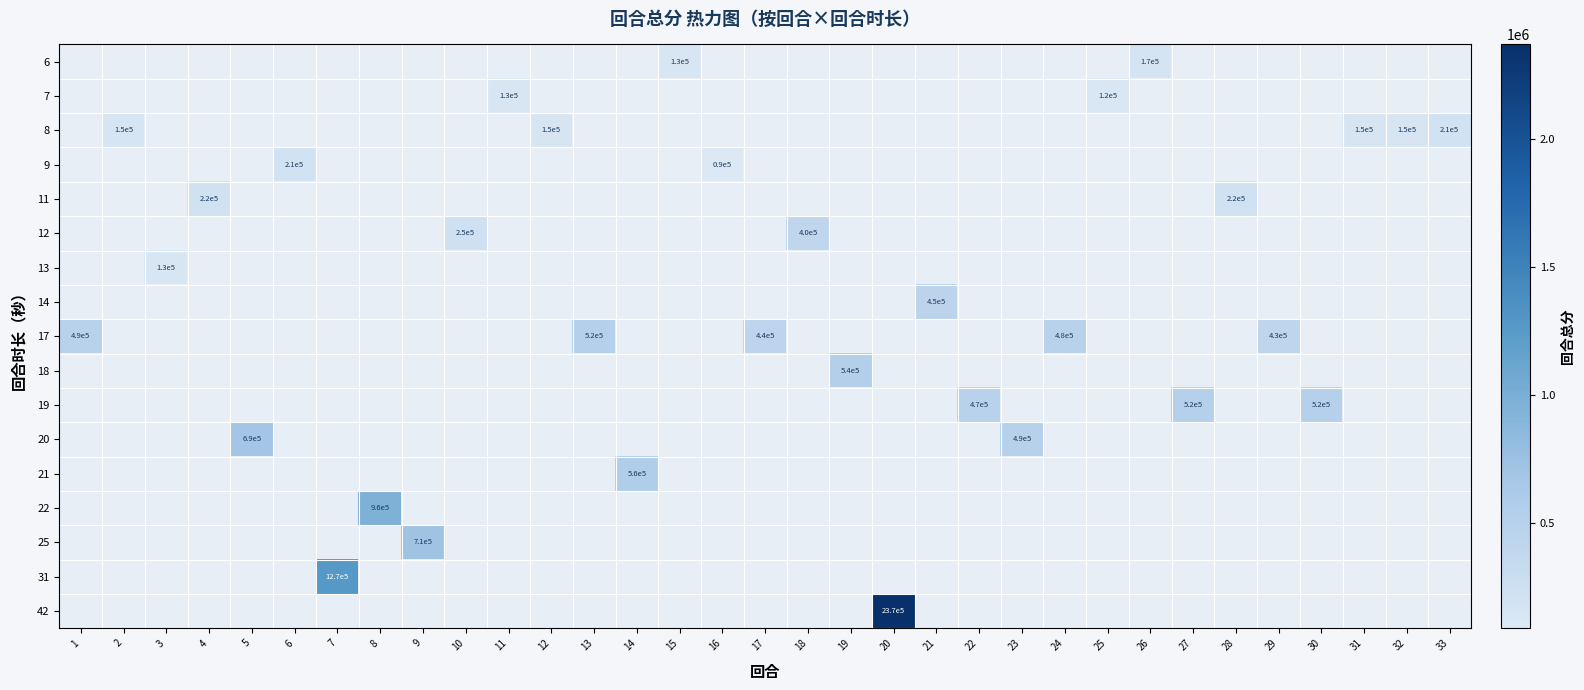

Rank the series at 26 from lowest to highest value.

6, 7, 8, 9, 11, 12, 13, 14, 17, 18, 19, 20, 21, 22, 25, 31, 42